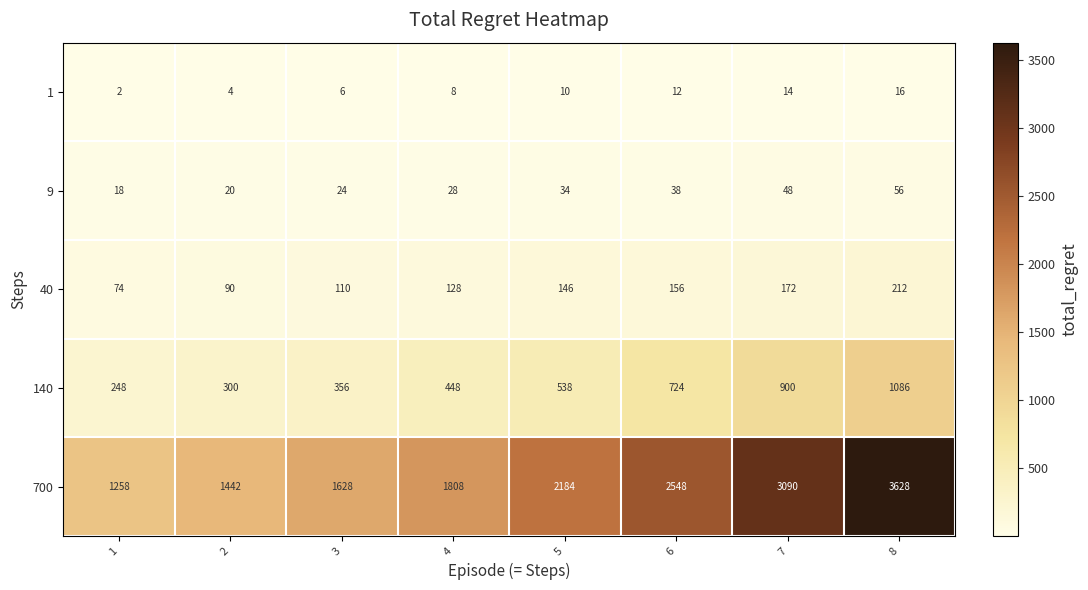

What is the spread (max minus min) of values at 4?

1800